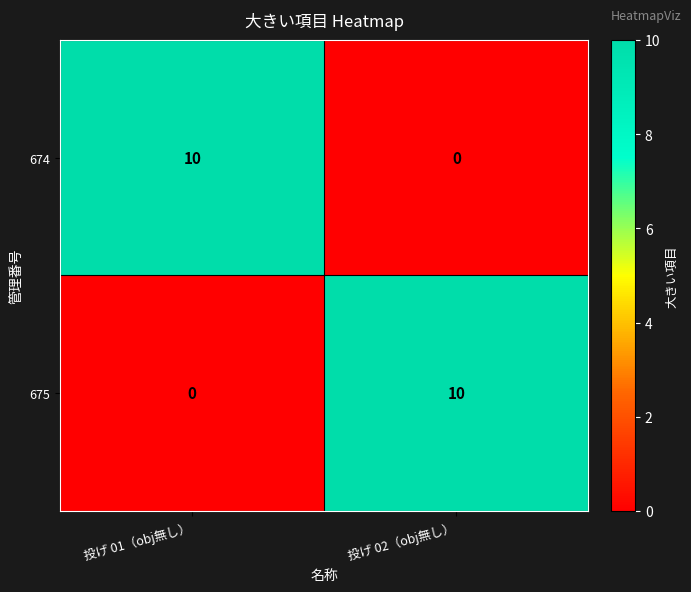

Rank the categories by 674 value from lowest to highest.

投げ 02（obj無し）, 投げ 01（obj無し）